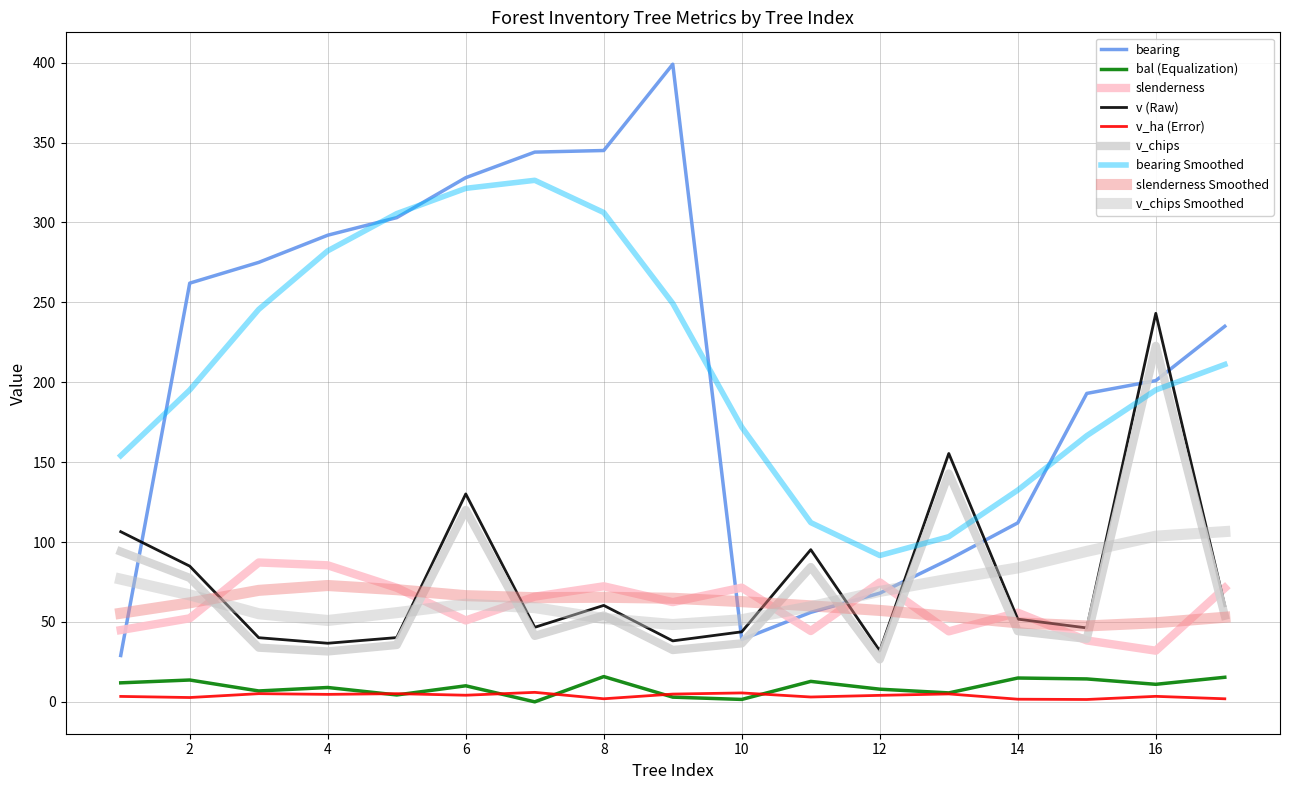

Does the chart have visible grid lines?

Yes